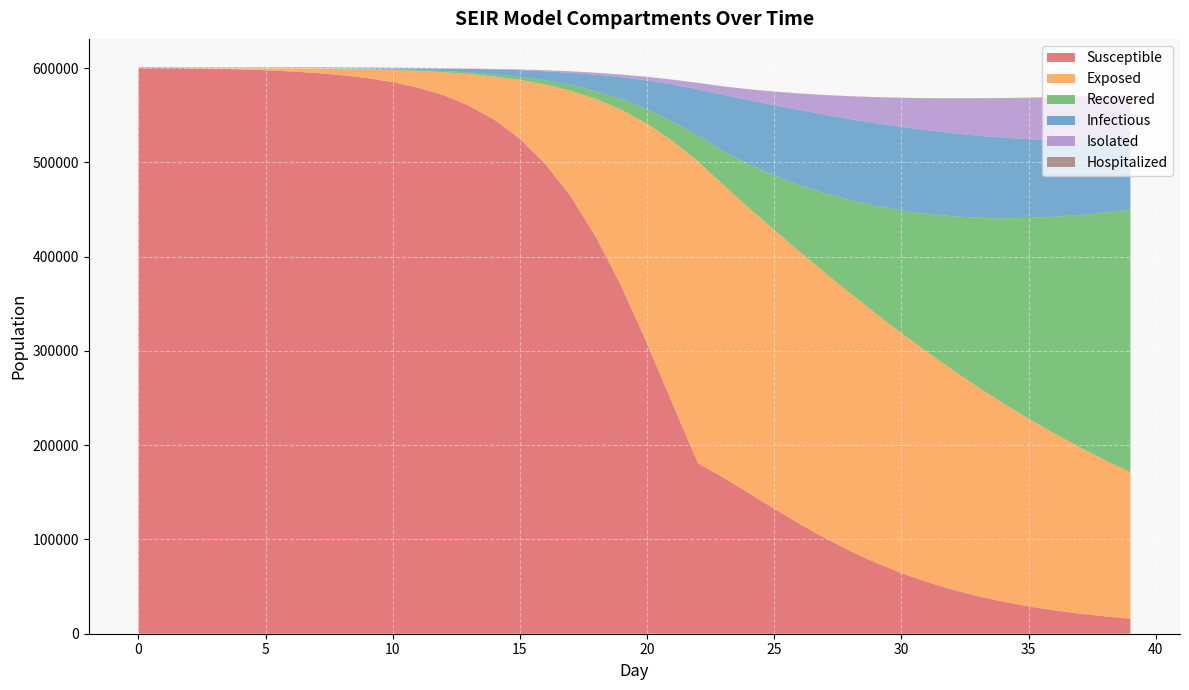

Reading left to right, what are all the values shown in this chart?

S_mean: 600761.9	600419.3	599994.5	599455.0	598749.9	597819.4	596574.1	594890.5	592602.2	589475.8	585185.0	579297.9	571217.4	560176.1	545178.2	525014.6	498334.6	463768.5	420306.1	367832.8	307815.4	243711.6	180808.2	165610.6	149175.9	132527.7	116408.1	101313.7	87524.7	75192.8	64332.8	54889.2	46766.6	39831.0	33954.6	28999.1	24828.8	21326.6	18392.2	15929.3
E_mean: 276.6	574.2	931.0	1374.2	1948.7	2704.3	3715.1	5084.8	6953.1	9513.6	13040.4	17887.2	24552.3	33656.3	46008.3	62563.6	84349.3	112322.8	147015.4	188010.6	233358.2	279254.5	320382.5	310590.8	302823.0	295858.1	288911.6	281478.5	273316.7	264340.2	254597.1	244183.6	233267.9	222016.2	210591.3	199135.6	187783.1	176649.9	165807.8	155348.5
R_mean: 0.0	3.1	11.5	27.1	52.6	90.4	144.9	220.2	323.2	463.0	652.3	909.1	1258.3	1733.5	2379.5	3261.8	4464.8	6105.1	8327.3	11315.7	15295.9	20527.1	27254.7	35695.6	46001.0	57772.8	70717.1	84605.6	99258.9	114532.1	130309.6	146467.8	162921.5	179569.2	196319.4	213085.8	229780.7	246345.7	262706.8	278796.9
I_mean: 17.9	49.0	92.3	149.8	223.7	319.0	443.2	607.0	823.9	1115.5	1509.7	2046.9	2778.5	3783.3	5158.8	7035.1	9572.9	12972.6	17455.5	23244.6	30482.9	39186.1	49138.2	59855.0	68155.7	74604.7	79544.6	83244.6	85877.0	87571.6	88438.5	88596.4	88099.7	87037.3	85482.9	83510.0	81202.5	78606.2	75792.3	72810.3
IS_mean: 0.0	0.7	2.9	7.0	13.6	23.6	37.7	57.6	84.3	120.7	170.1	236.1	325.4	445.0	607.9	829.1	1130.1	1540.8	2096.1	2843.8	3839.4	5145.3	6822.1	8918.6	11463.4	14351.3	17482.2	20760.9	24104.1	27430.7	30658.6	33728.8	36583.3	39169.6	41452.1	43405.7	45025.5	46301.9	47237.0	47842.8
H_mean: 0.0	0.0	0.0	0.0	0.0	0.0	0.0	0.0	0.1	0.2	0.4	0.8	1.3	2.1	3.0	4.5	6.4	8.8	12.2	16.9	22.8	31.2	42.1	56.7	76.2	101.2	133.3	173.6	222.6	277.9	338.1	400.2	460.9	515.8	565.0	609.3	646.8	679.9	709.2	733.3